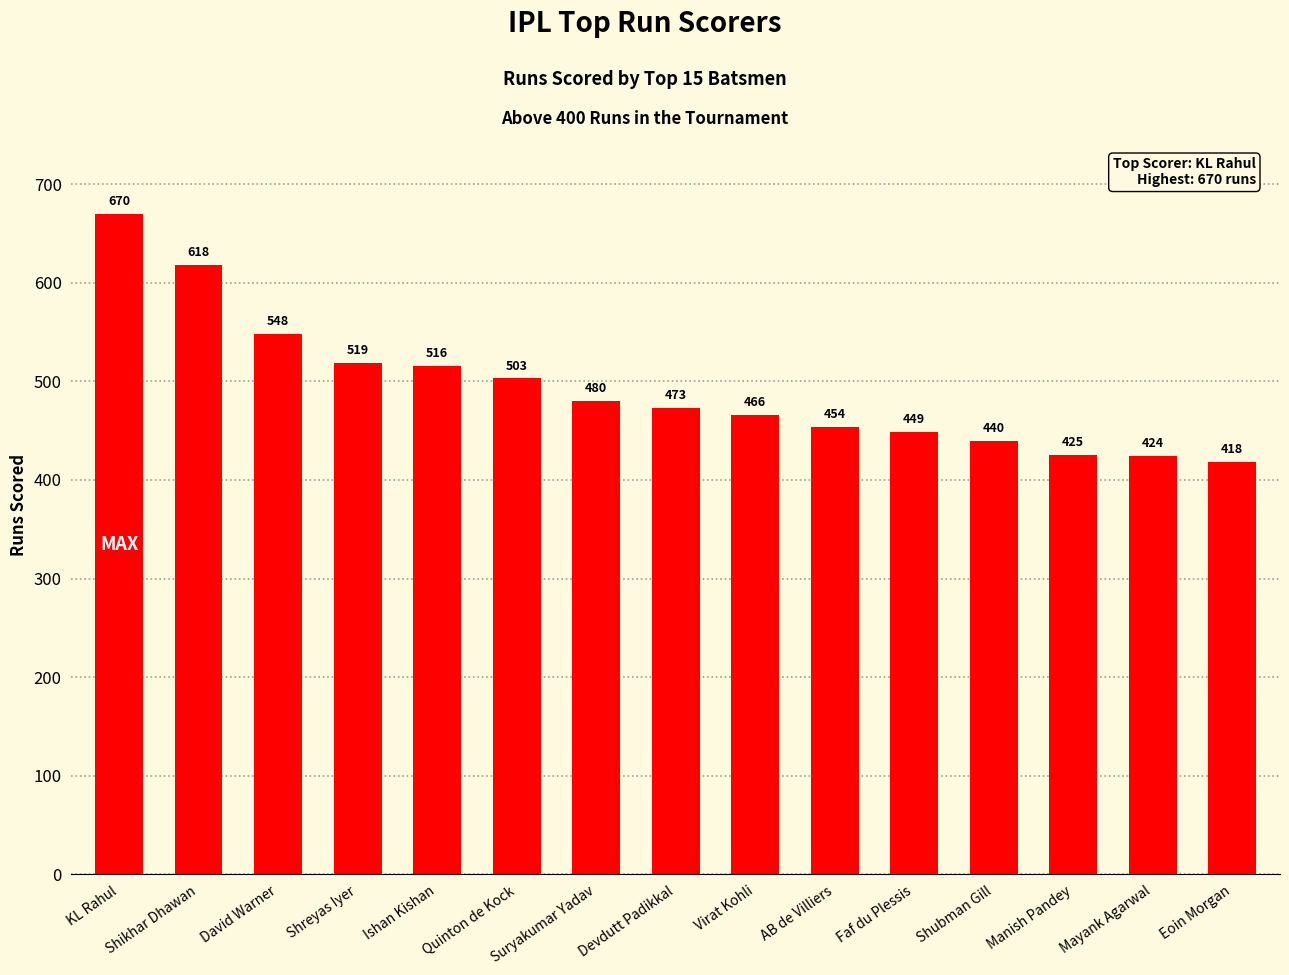

Reading left to right, transcribe all the data shown in this chart.

KL Rahul=670	Shikhar Dhawan=618	David Warner=548	Shreyas Iyer=519	Ishan Kishan=516	Quinton de Kock=503	Suryakumar Yadav=480	Devdutt Padikkal=473	Virat Kohli=466	AB de Villiers=454	Faf du Plessis=449	Shubman Gill=440	Manish Pandey=425	Mayank Agarwal=424	Eoin Morgan=418